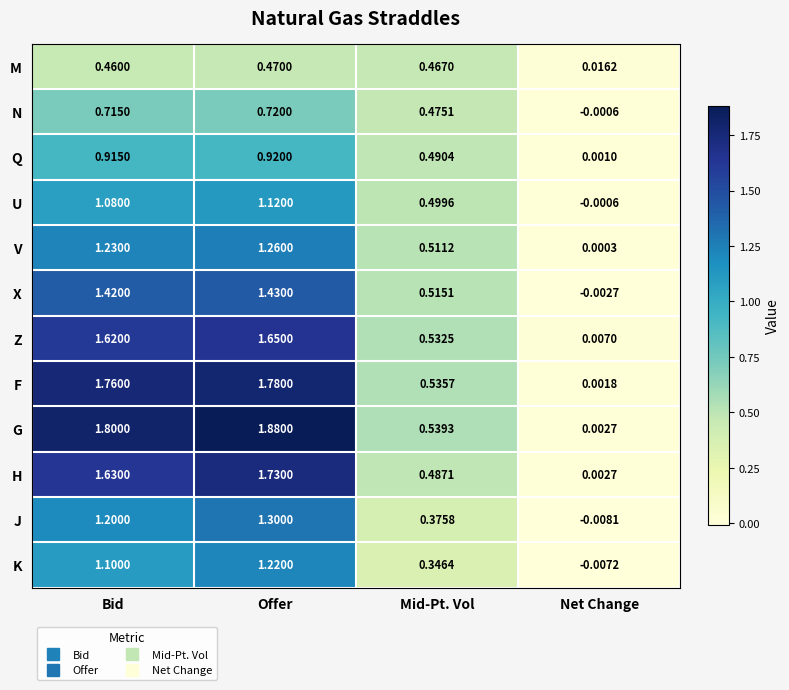

Which series has the widest spread of values?

G